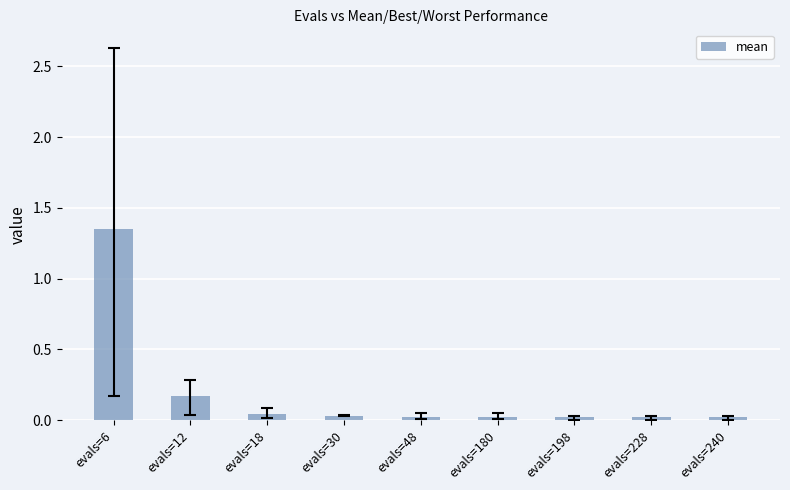

At which category does the chart reach its peak across all series?

evals=6